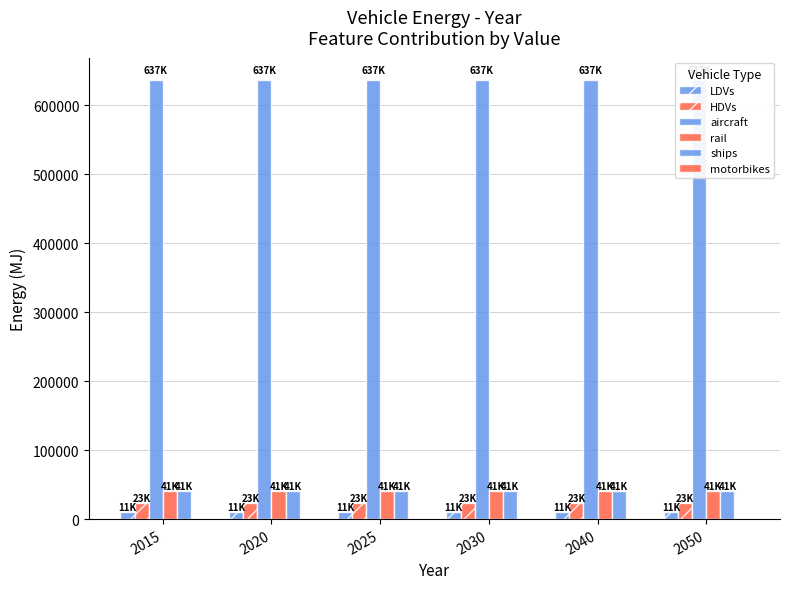

What is the value of the aircraft bar at the 4th from the left?

637282.1